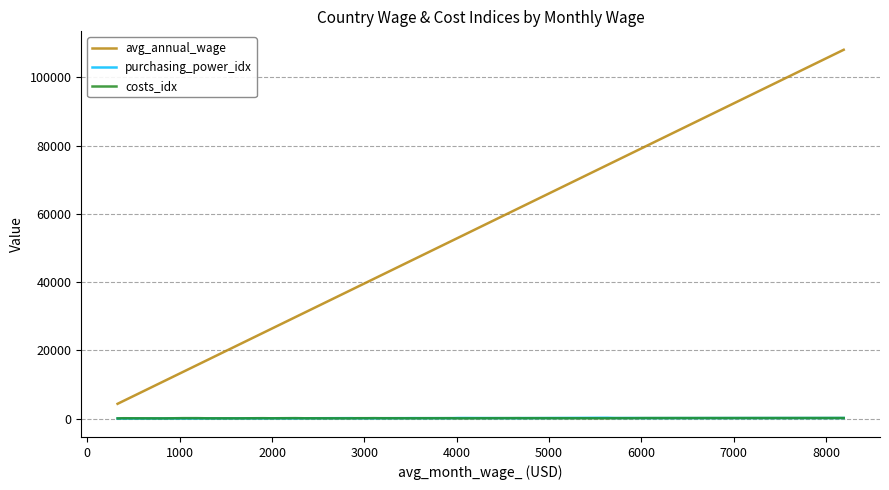

True or false: avg_annual_wage and purchasing_power_idx intersect in this chart.

False